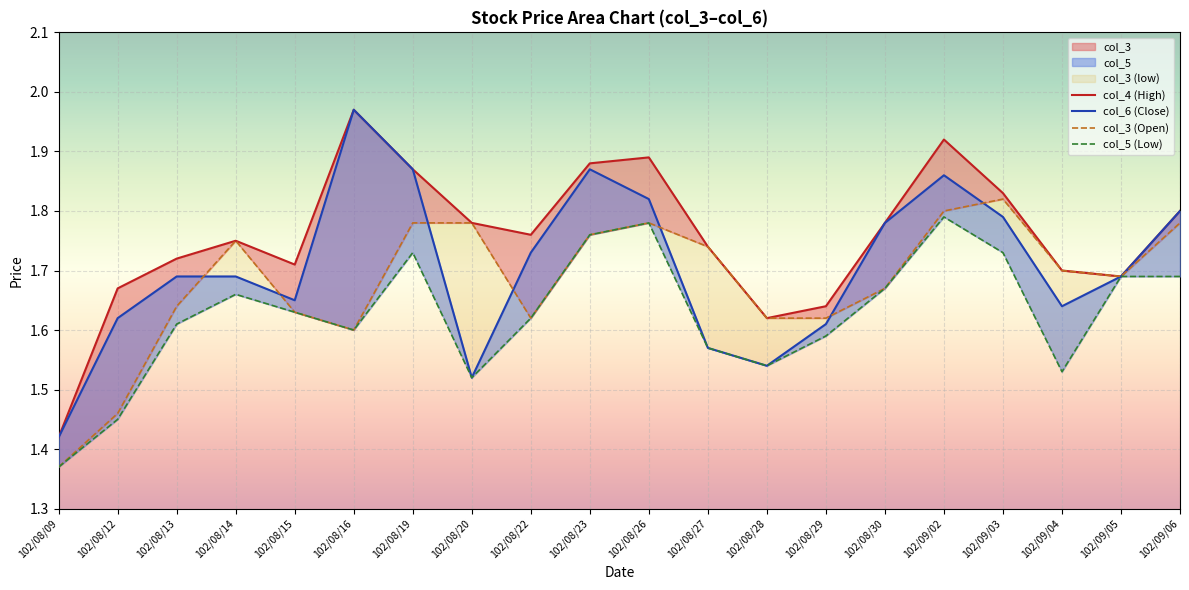

The value of col_4 (High) at 102/08/19 is 1.9. True or false?

True